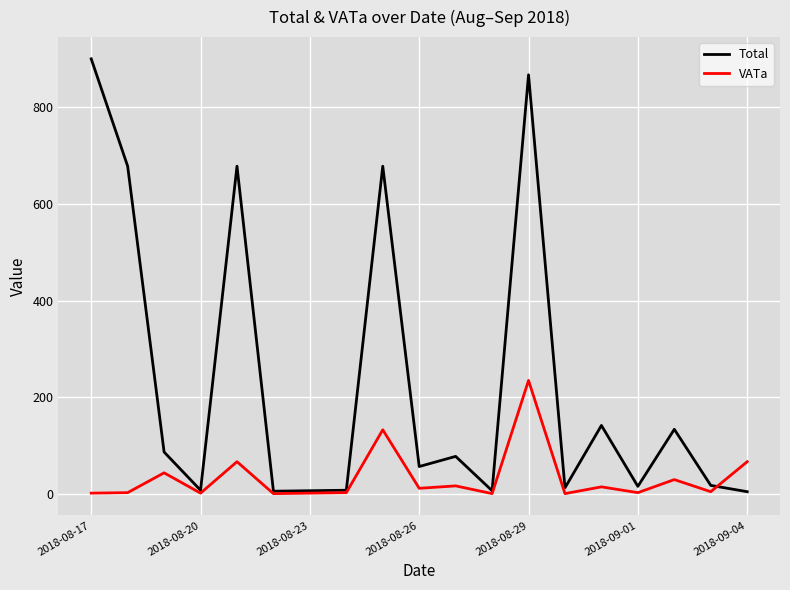

List the series in order of their peak value, lowest first.

VATa, Total